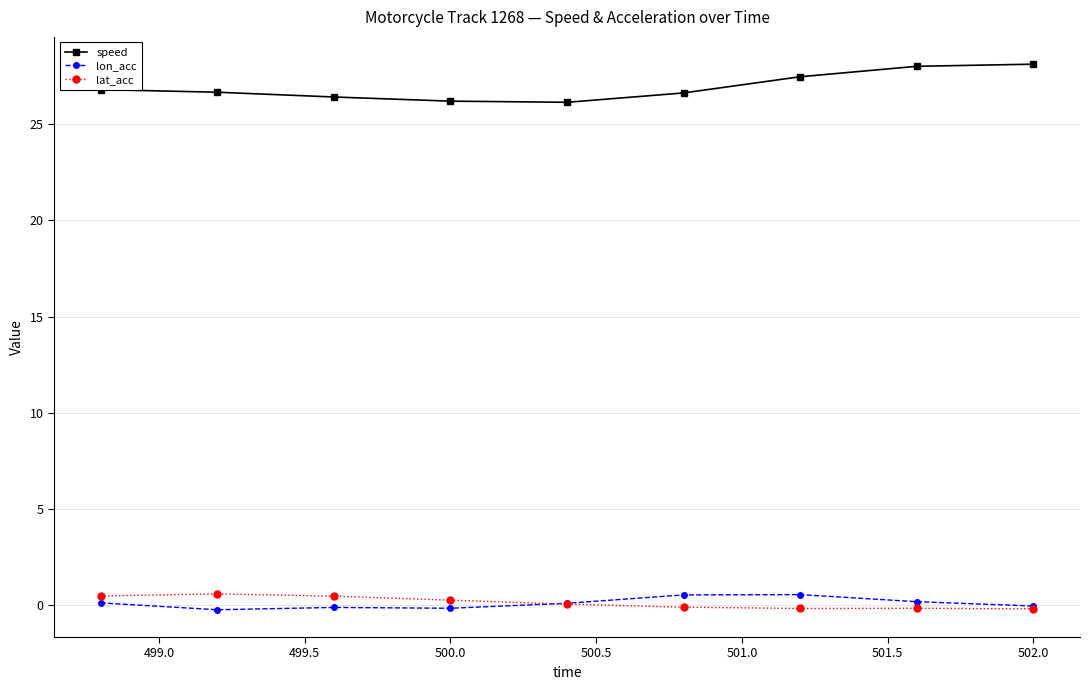

True or false: lat_acc has more than 0 points higher than both neighbors.

True